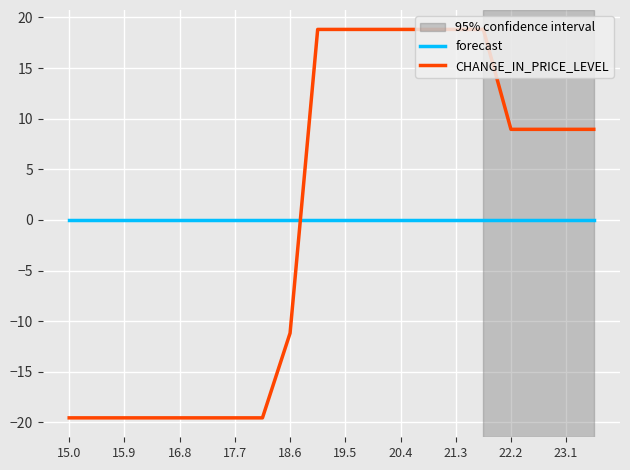

Rank the series by their maximum value, from lowest to highest.

forecast, CHANGE_IN_PRICE_LEVEL